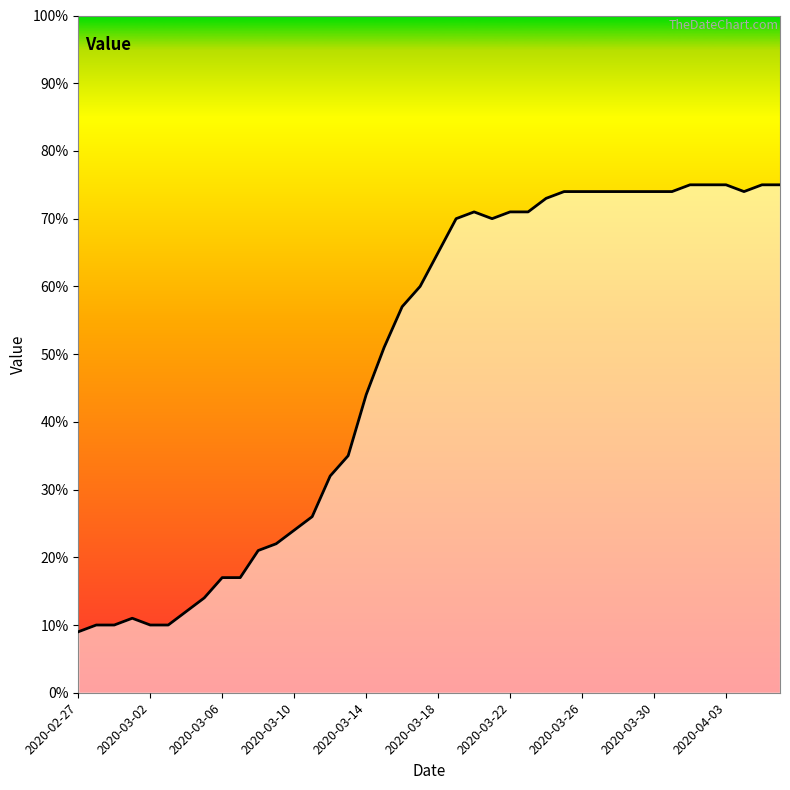

What is the maximum value shown in the chart?

75